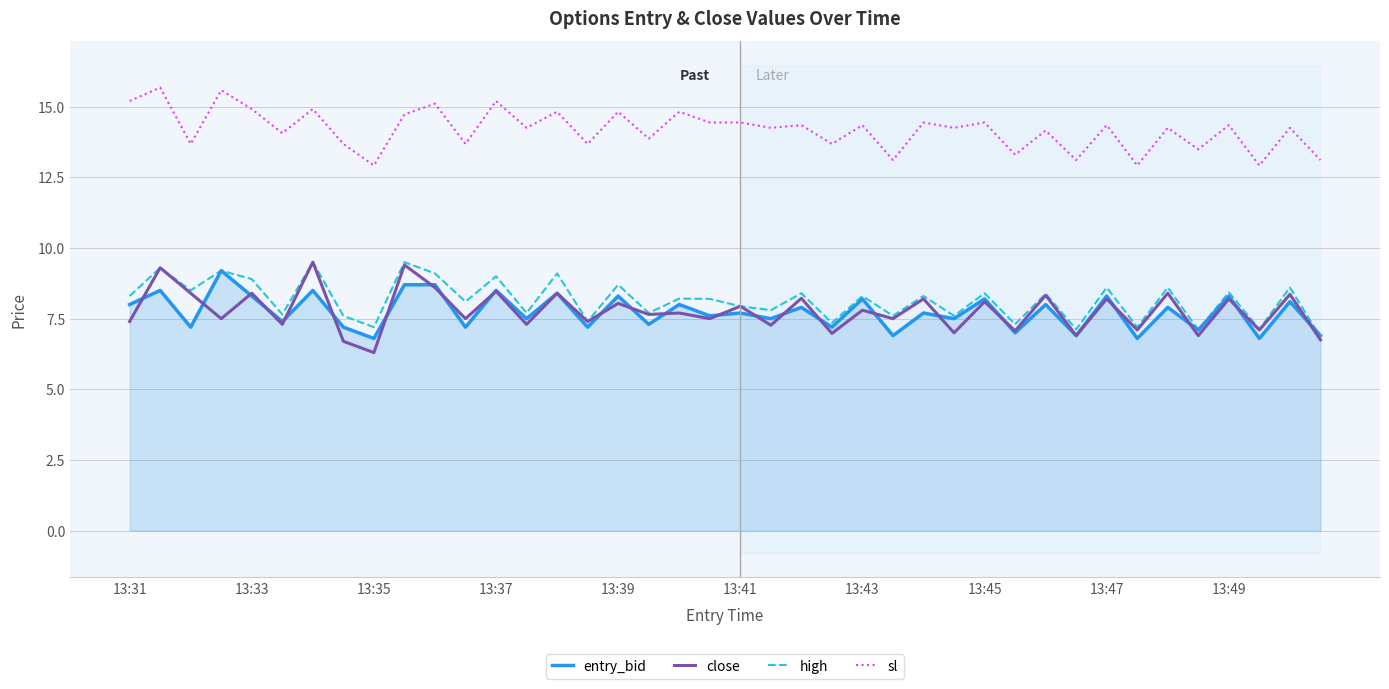

What is the lowest value of the high series?

6.8